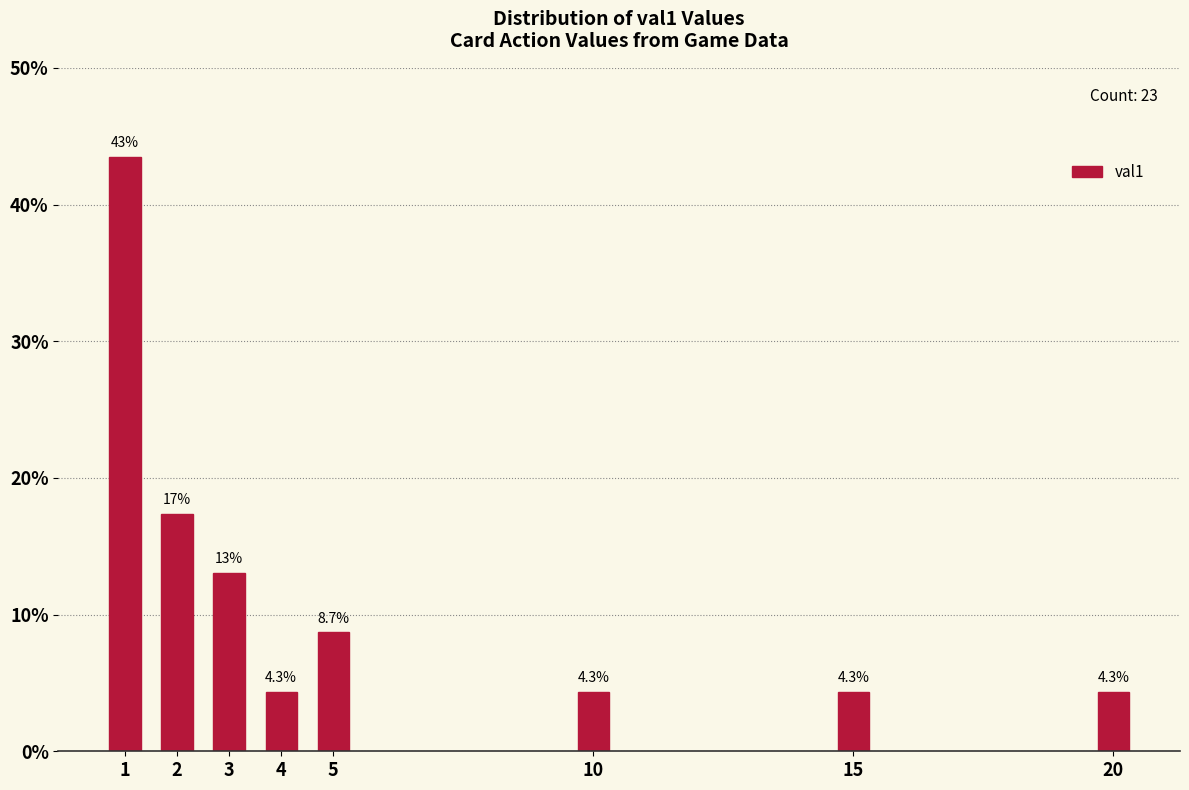

Reading left to right, list all the values displayed in this chart.

1=43.5	2=17.4	3=13.0	4=4.3	5=8.7	10=4.3	15=4.3	20=4.3